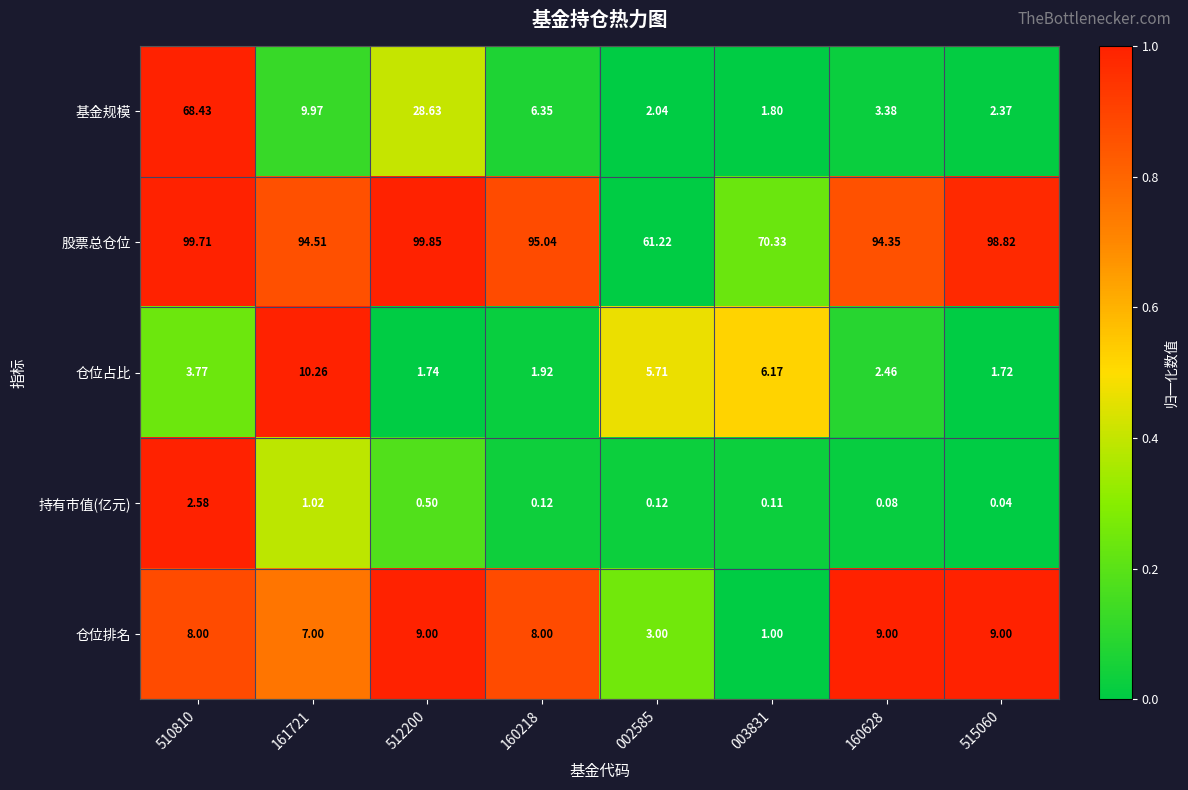

Rank the series by their maximum value, from lowest to highest.

持有市值(亿元), 仓位排名, 仓位占比, 基金规模, 股票总仓位